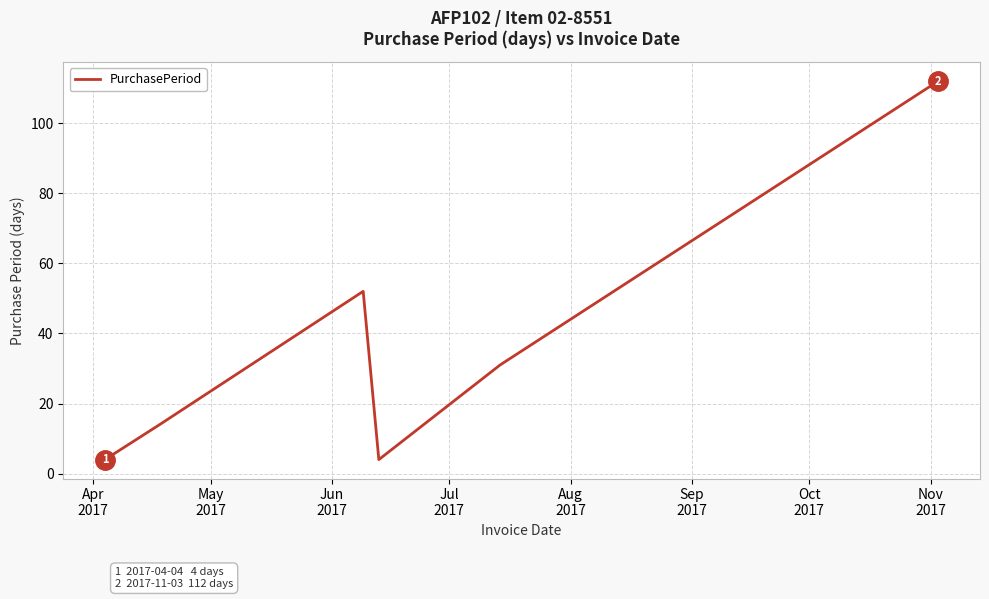

What is the difference between the maximum and minimum values?

108